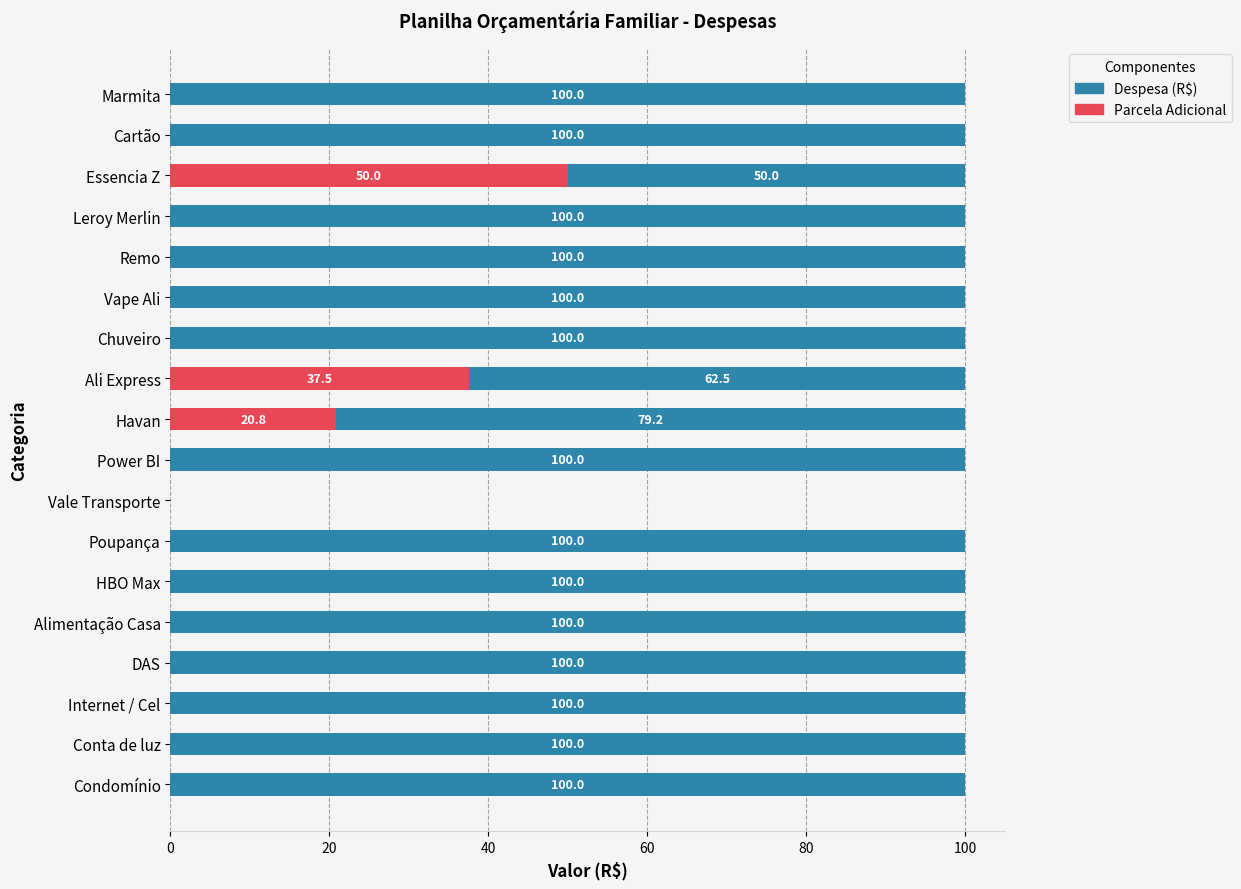

What is the maximum value for Parcela Adicional?

50.0